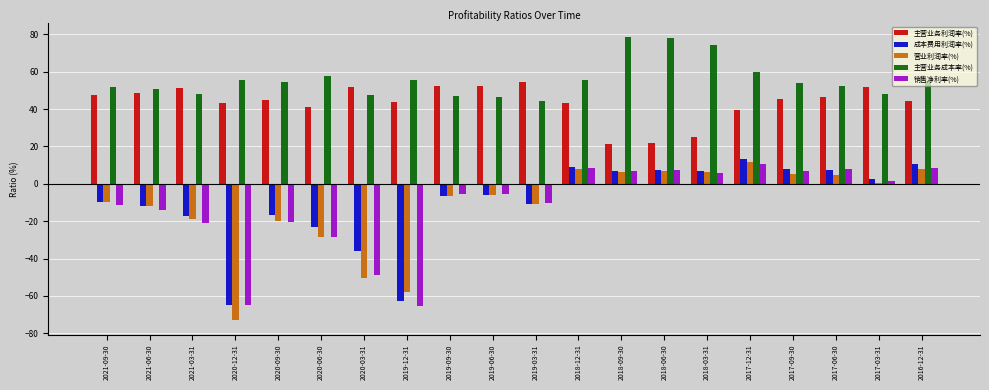

How many data points in 销售净利率(%) are above -5?

9